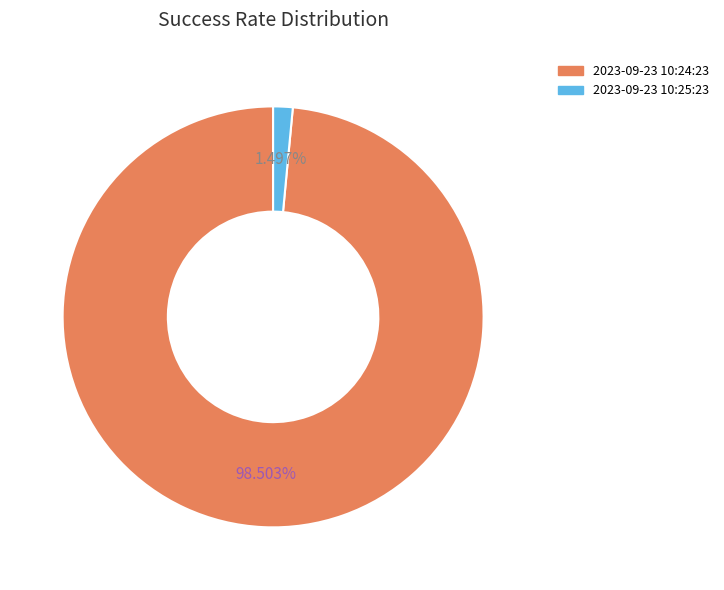

Does 2023-09-23 10:24:23 represent more than half of the total?

Yes